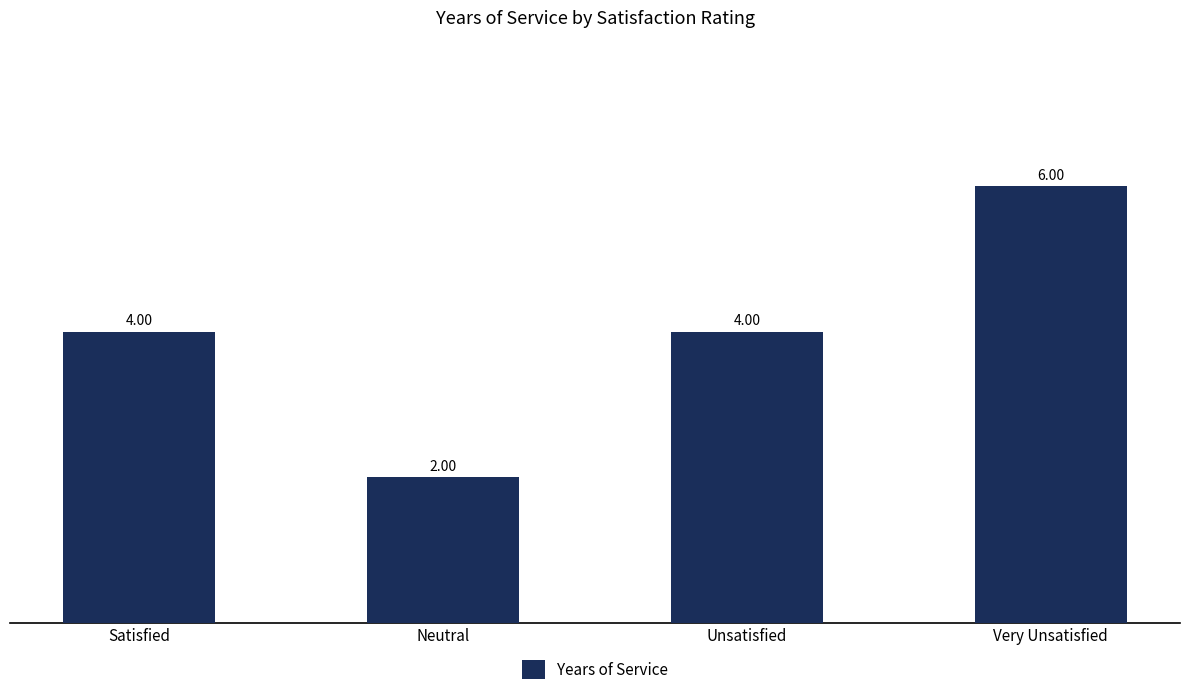

Which category has the lowest value across all series?

Neutral